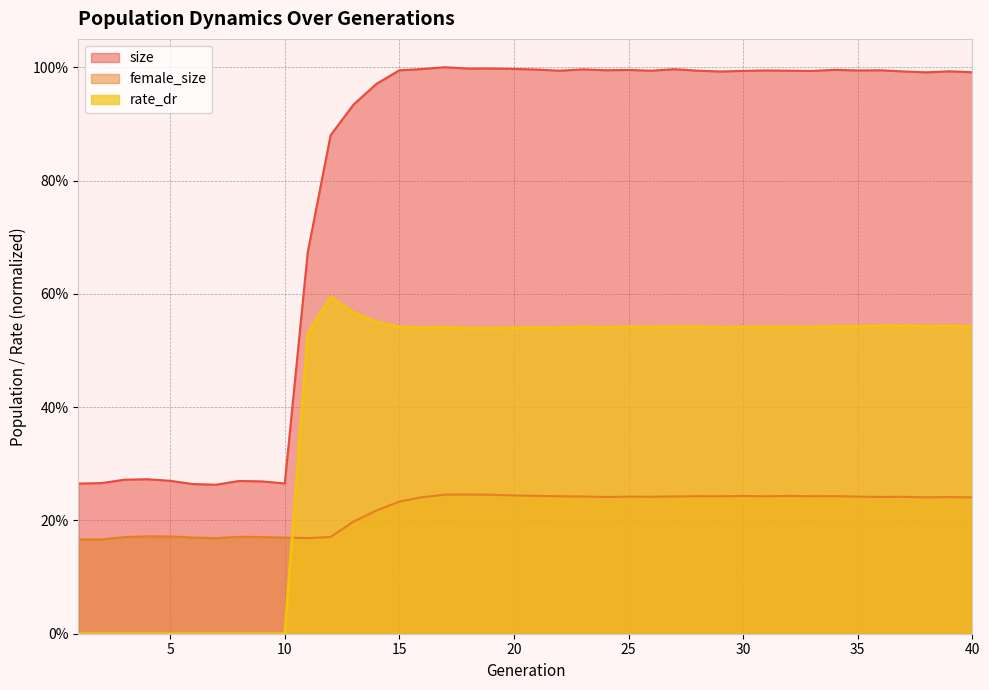

Is the value of rate_dr at 25 greater than the value of size at 25?

No